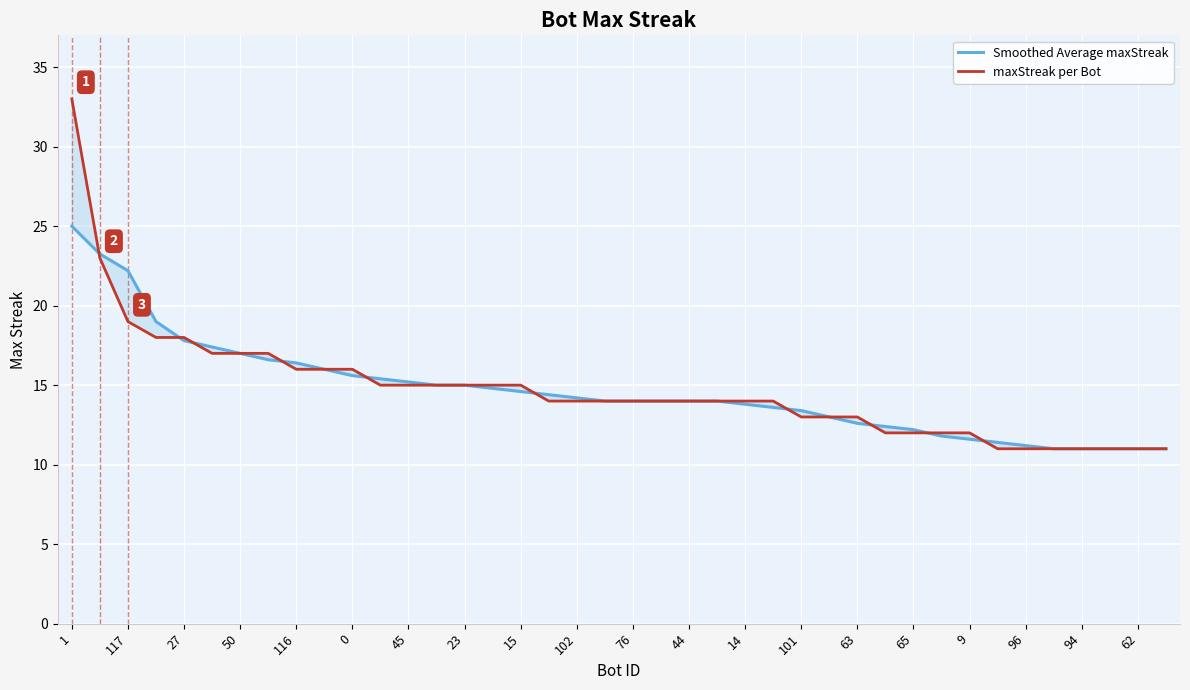

Is this an area chart (filled region under the line)?

No